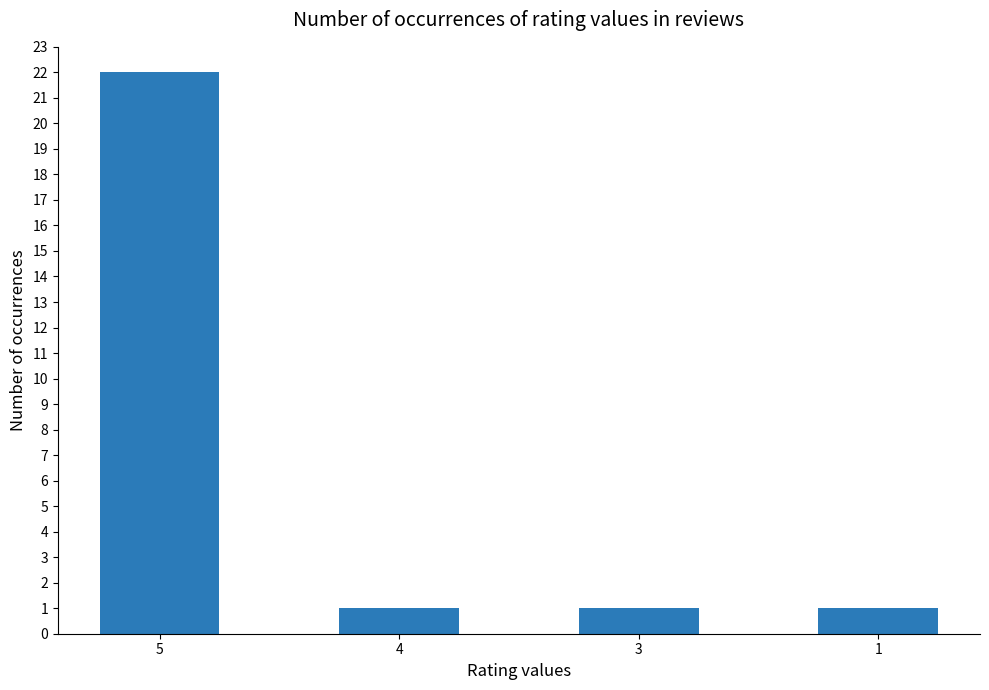

Reading left to right, what are all the values shown in this chart?

5=22	4=1	3=1	1=1